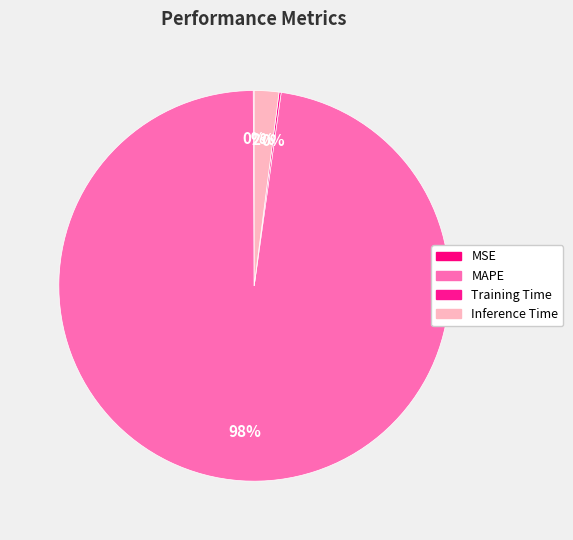

True or false: Inference Time accounts for 2% of the total.

True